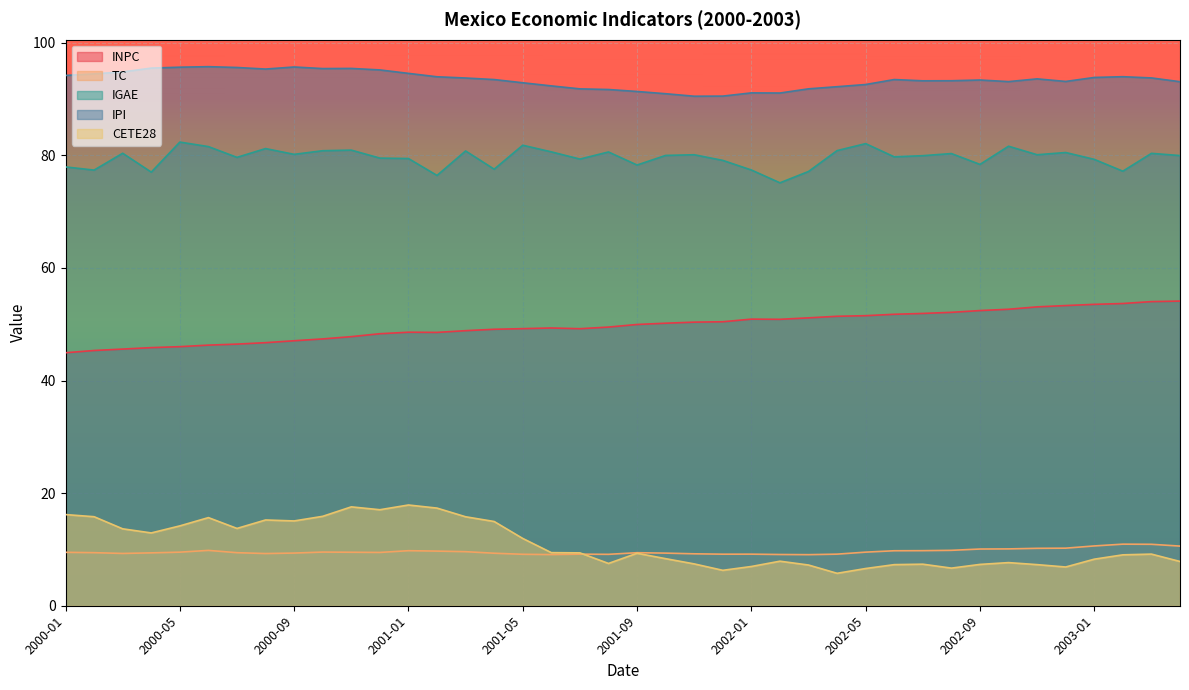

At how many categories does at least one series exceed 35?

40